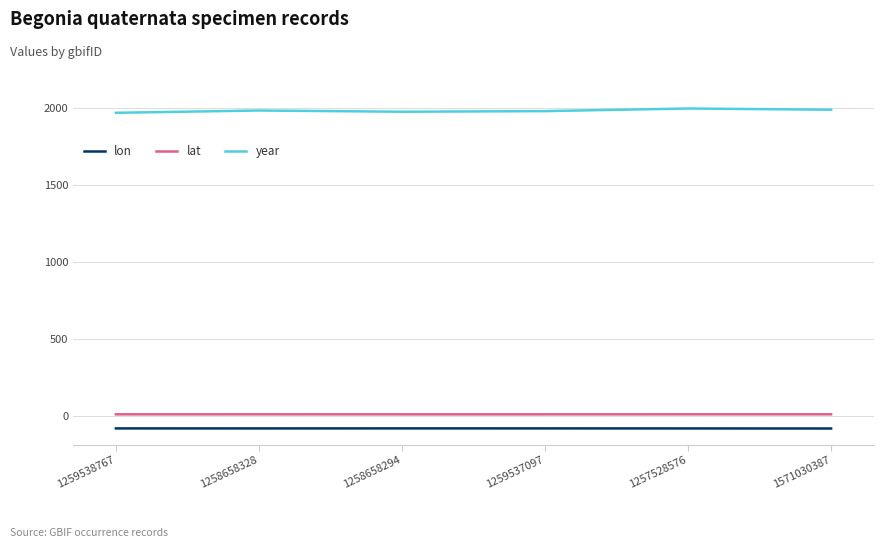

True or false: lat and year intersect in this chart.

False